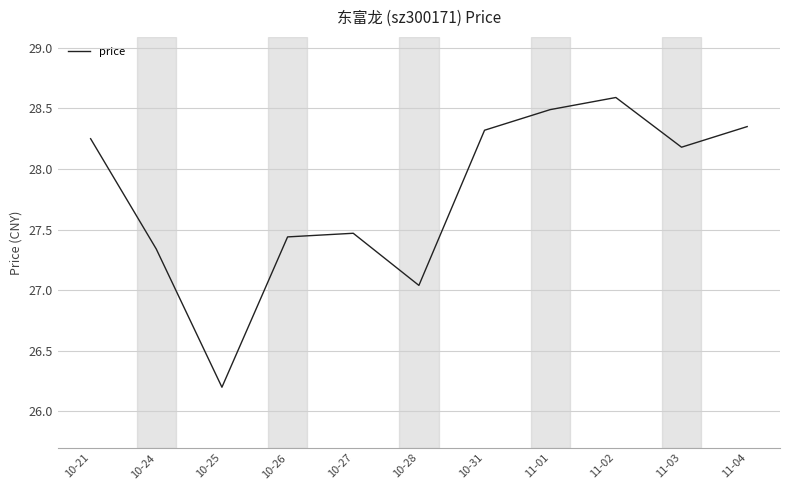

What is the difference between the maximum and minimum values?

2.4